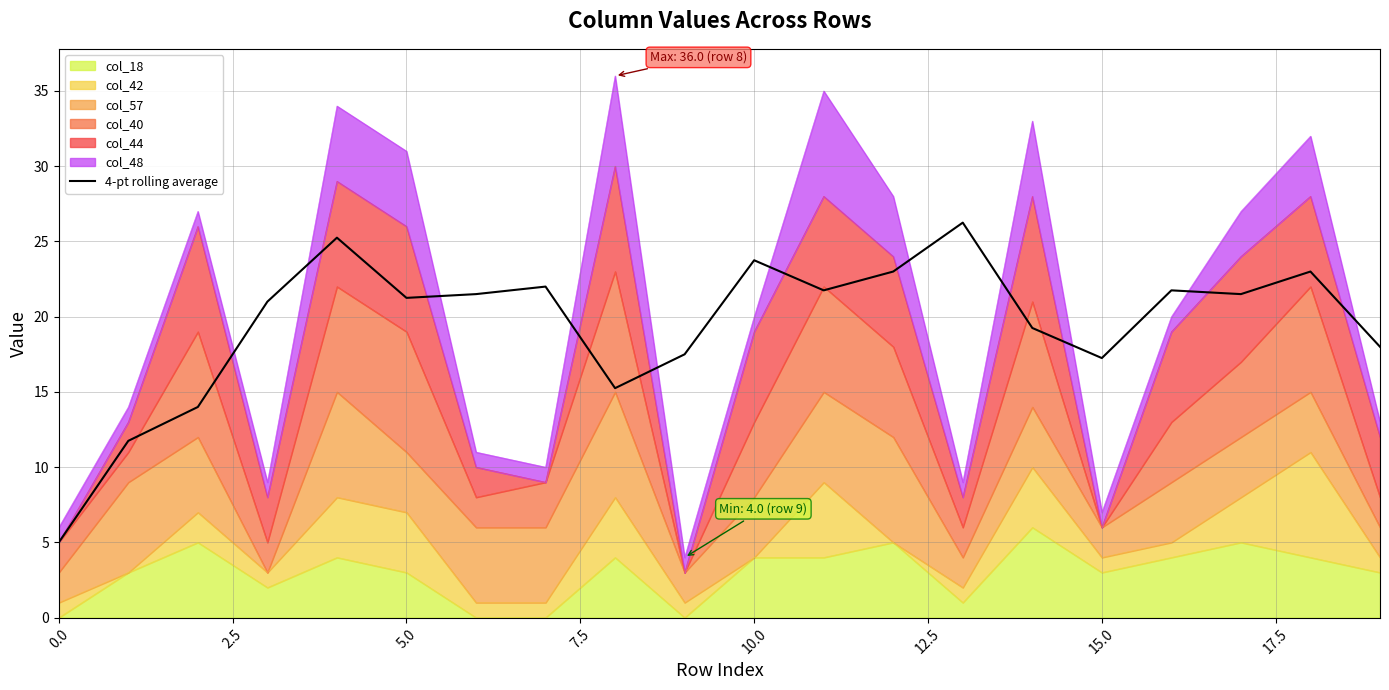

Is it true that the value at 14 is 34.5?

False